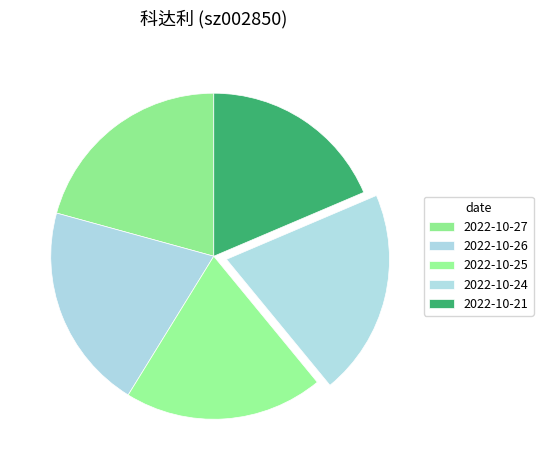

How many segments does this pie chart have?

5